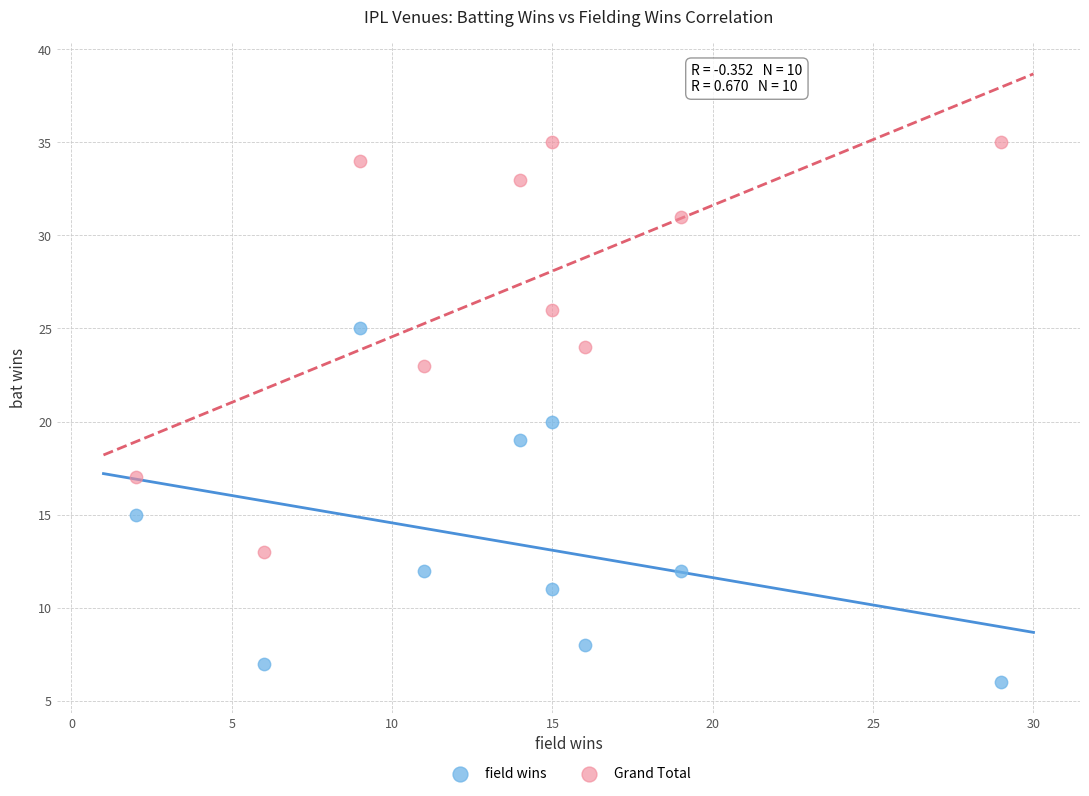

What are all the series names shown in the legend?

field wins, Grand Total